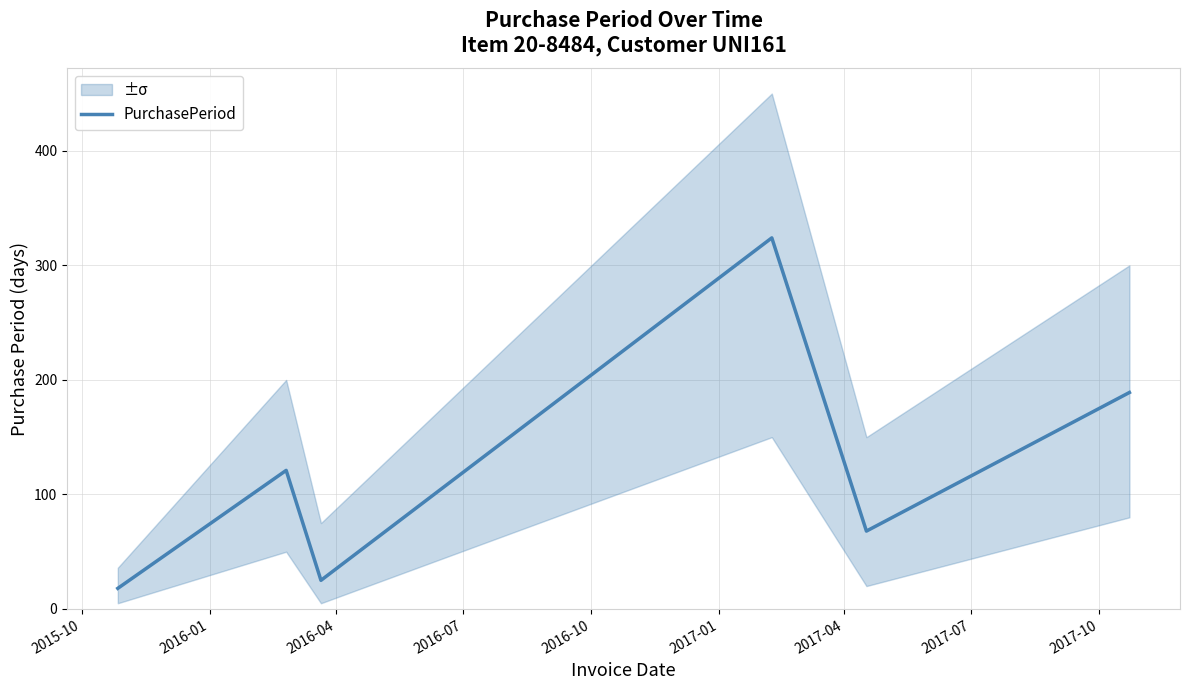

What is the minimum value shown in the chart?

18